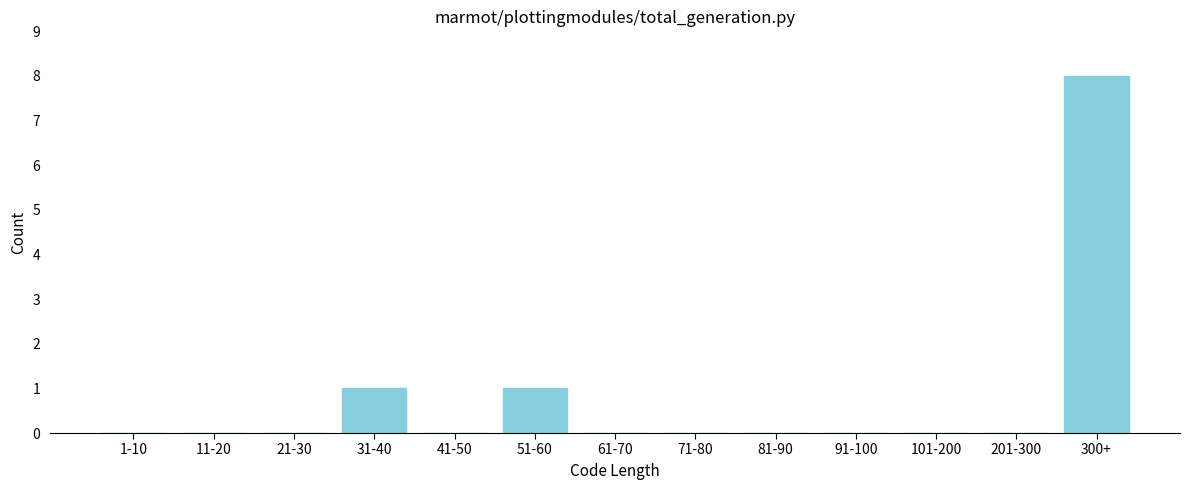

Reading right to left, extract all data points from this chart.

300+=8	201-300=0	101-200=0	91-100=0	81-90=0	71-80=0	61-70=0	51-60=1	41-50=0	31-40=1	21-30=0	11-20=0	1-10=0